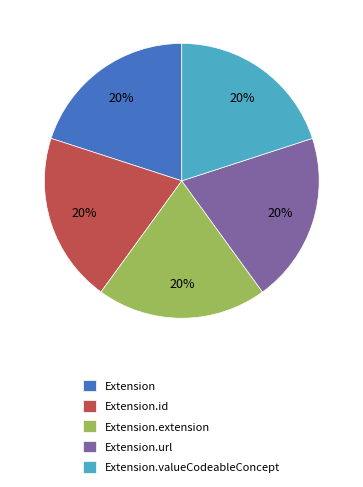

How many segments does this pie chart have?

5